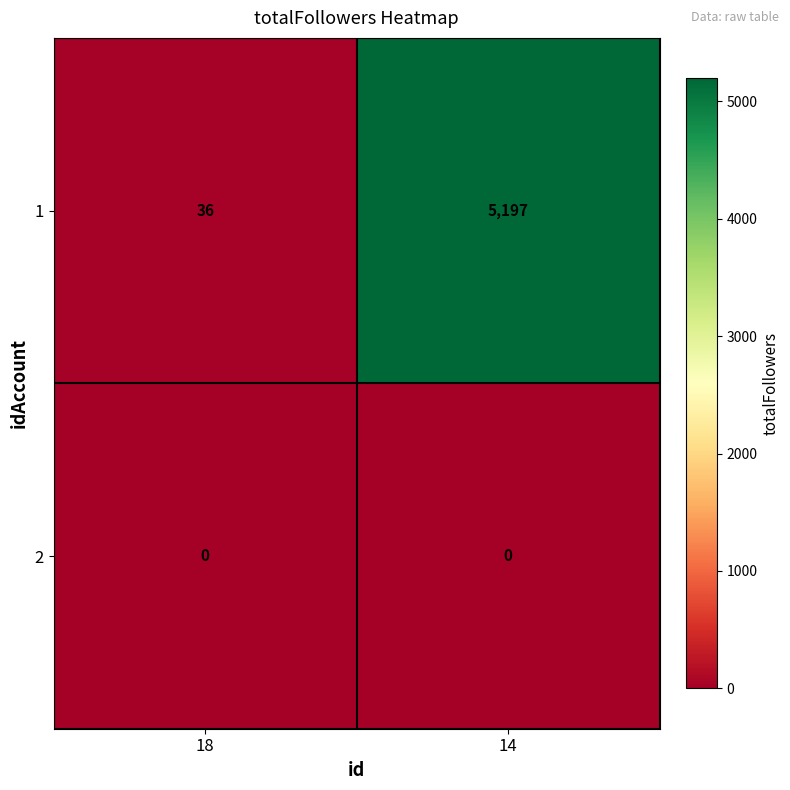

At 14, list the series in order from largest to smallest.

1, 2